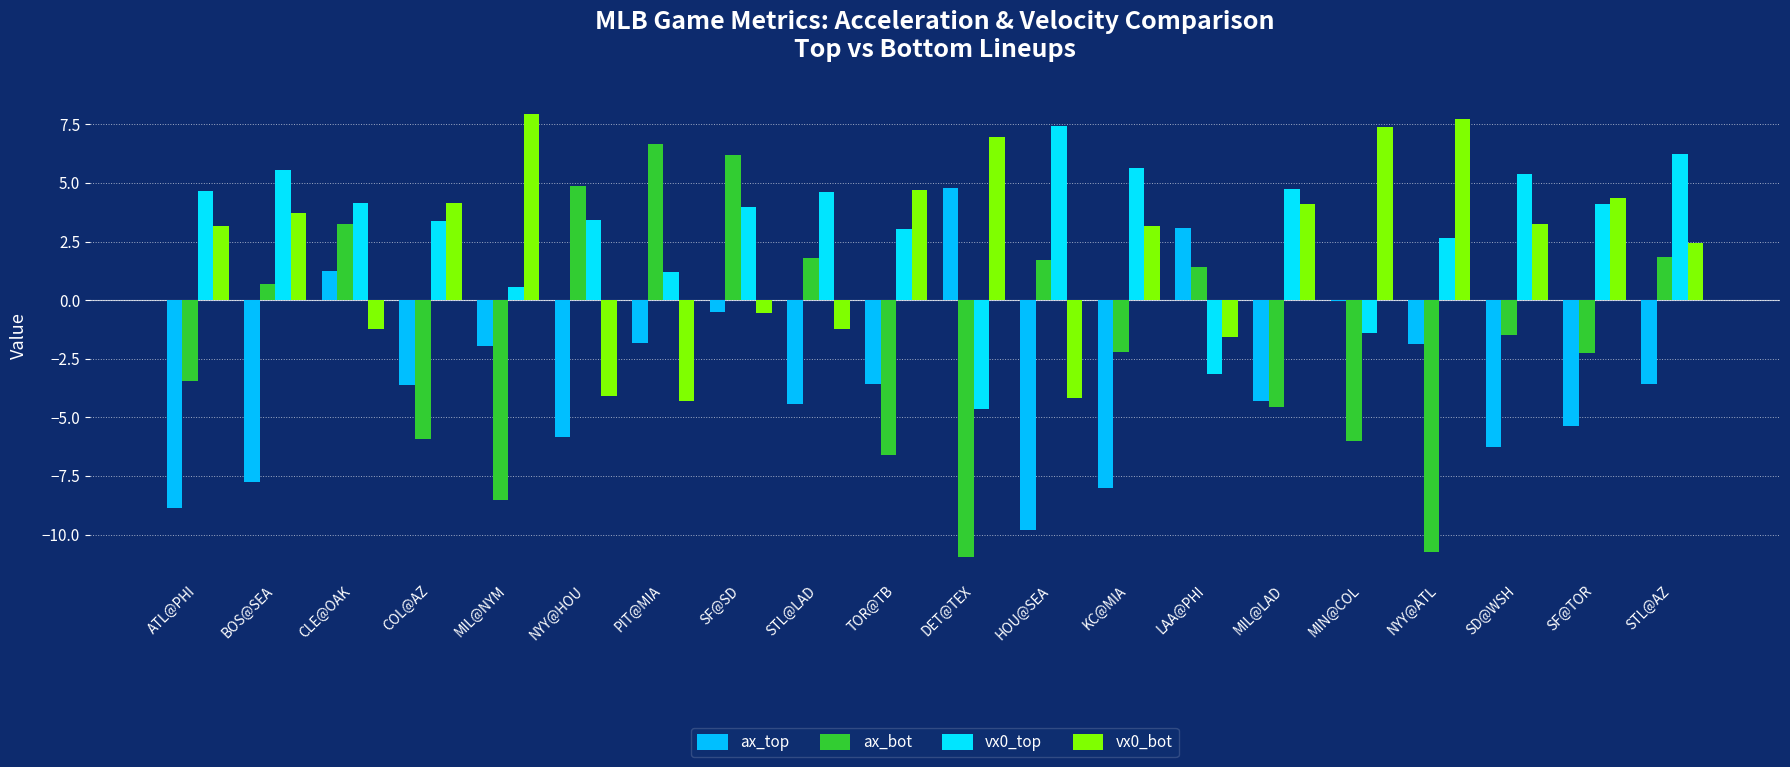

Reading left to right, list all the values displayed in this chart.

ax_top: -8.9	-7.8	1.2	-3.6	-1.9	-5.8	-1.8	-0.5	-4.4	-3.6	4.8	-9.8	-8.0	3.1	-4.3	-0.0	-1.9	-6.3	-5.4	-3.6
ax_bot: -3.5	0.7	3.2	-5.9	-8.5	4.8	6.6	6.2	1.8	-6.6	-11.0	1.7	-2.2	1.4	-4.6	-6.0	-10.8	-1.5	-2.3	1.8
vx0_top: 4.7	5.6	4.1	3.4	0.6	3.4	1.2	4.0	4.6	3.0	-4.7	7.4	5.6	-3.1	4.8	-1.4	2.7	5.4	4.1	6.3
vx0_bot: 3.2	3.7	-1.2	4.1	8.0	-4.1	-4.3	-0.6	-1.2	4.7	7.0	-4.2	3.2	-1.6	4.1	7.4	7.7	3.3	4.4	2.5